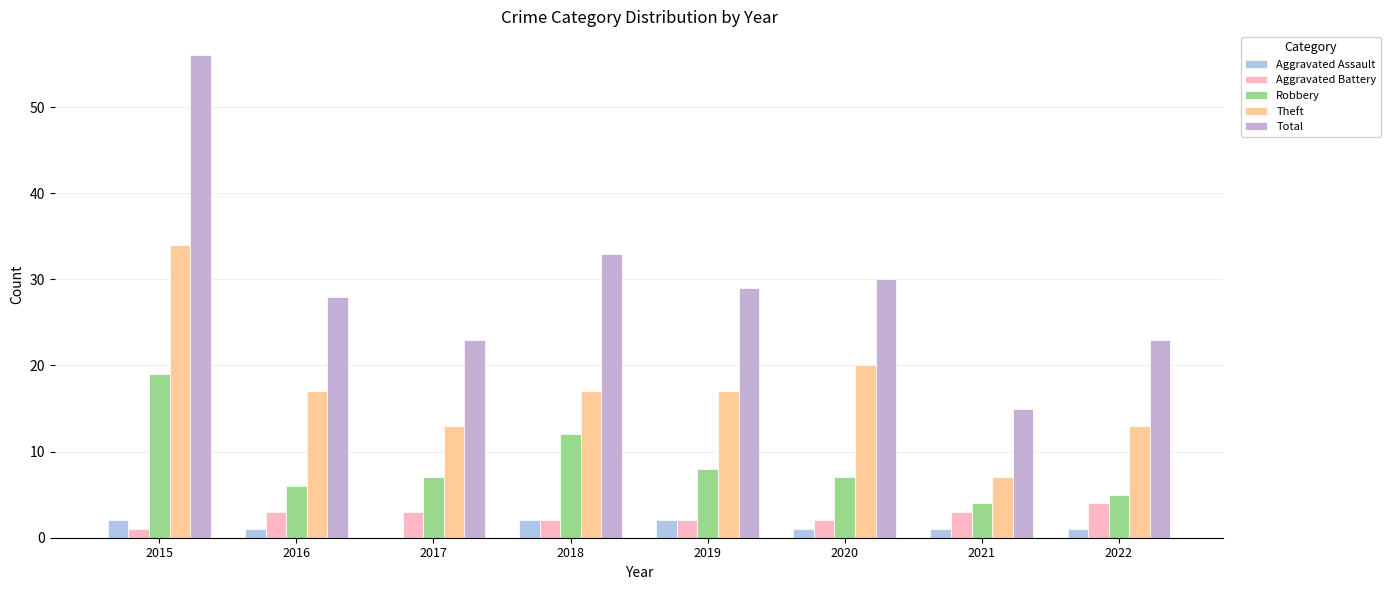

Are the bars horizontal?

No